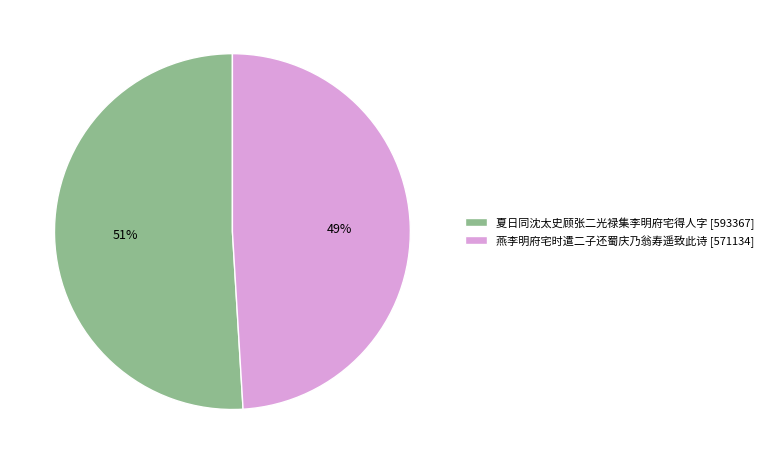

How many segments does this pie chart have?

2